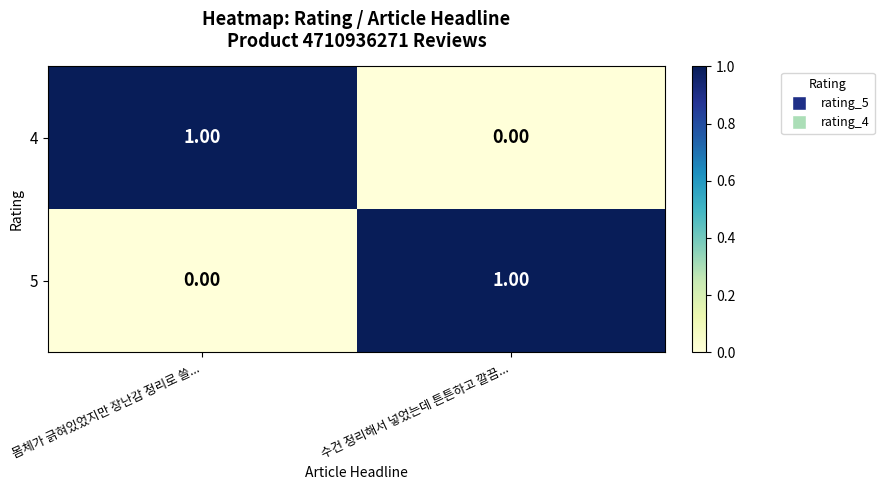

Where is 4 nearest to the value 0?

수건 정리해서 넣었는데 튼튼하고 깔끔...